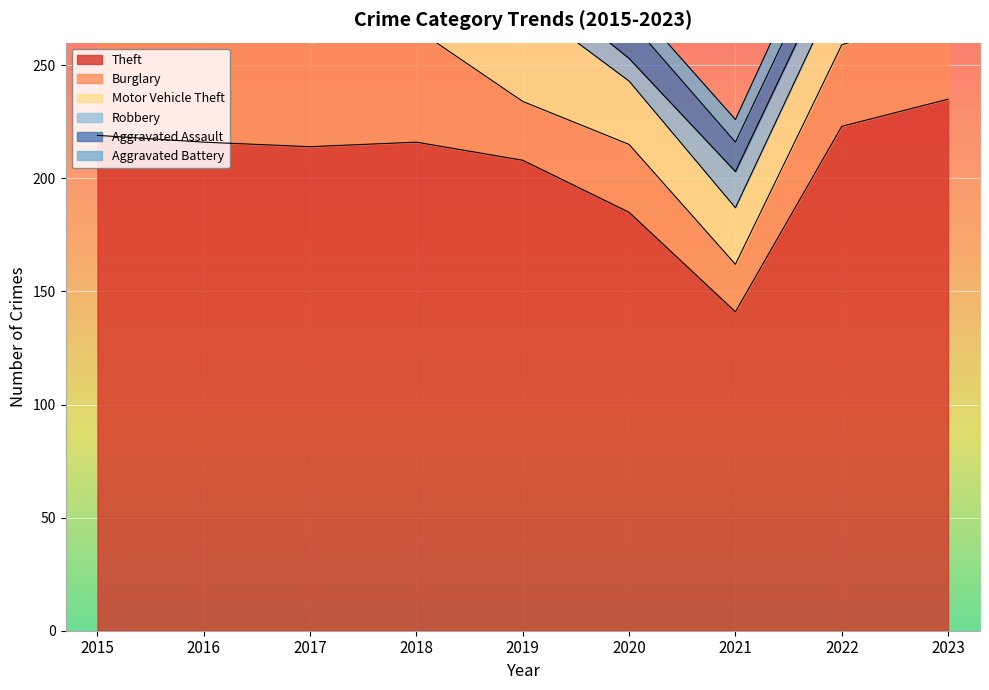

Which has a higher value, 2023 or 2020?

2023